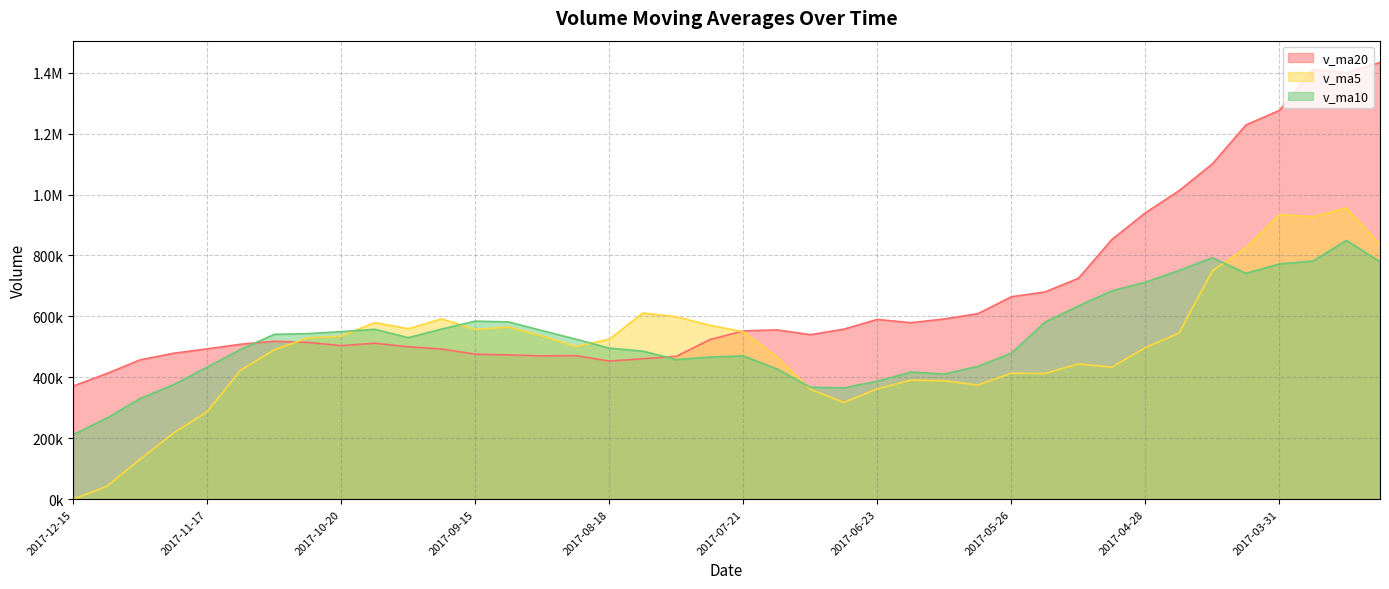

Where is the first local maximum for v_ma20?

2017-11-03